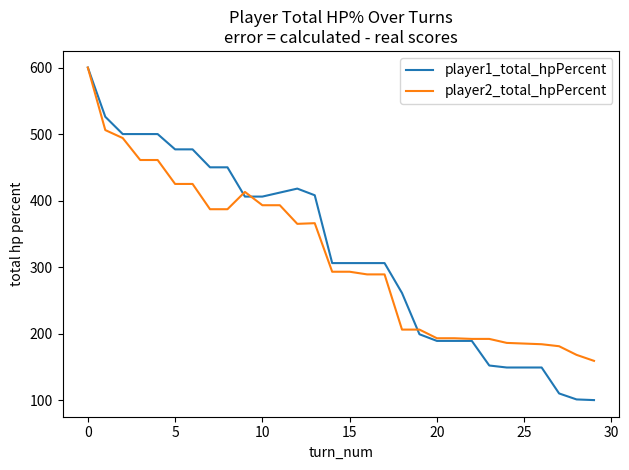

Which series has the largest range (max minus min)?

player1_total_hpPercent